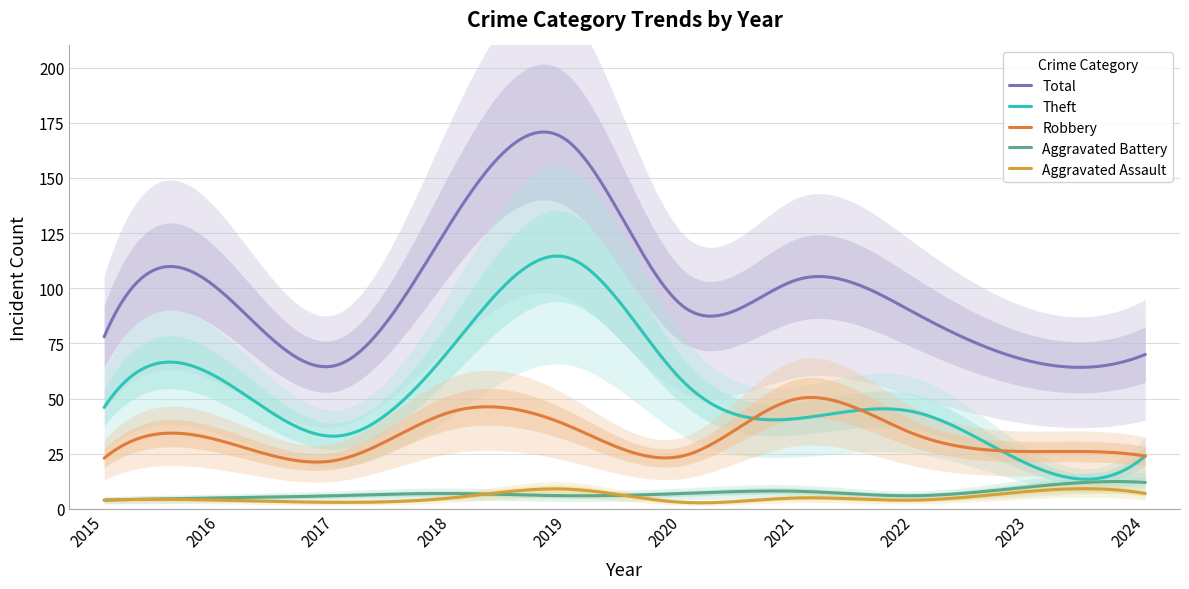

Count the number of categories in the chart.

10